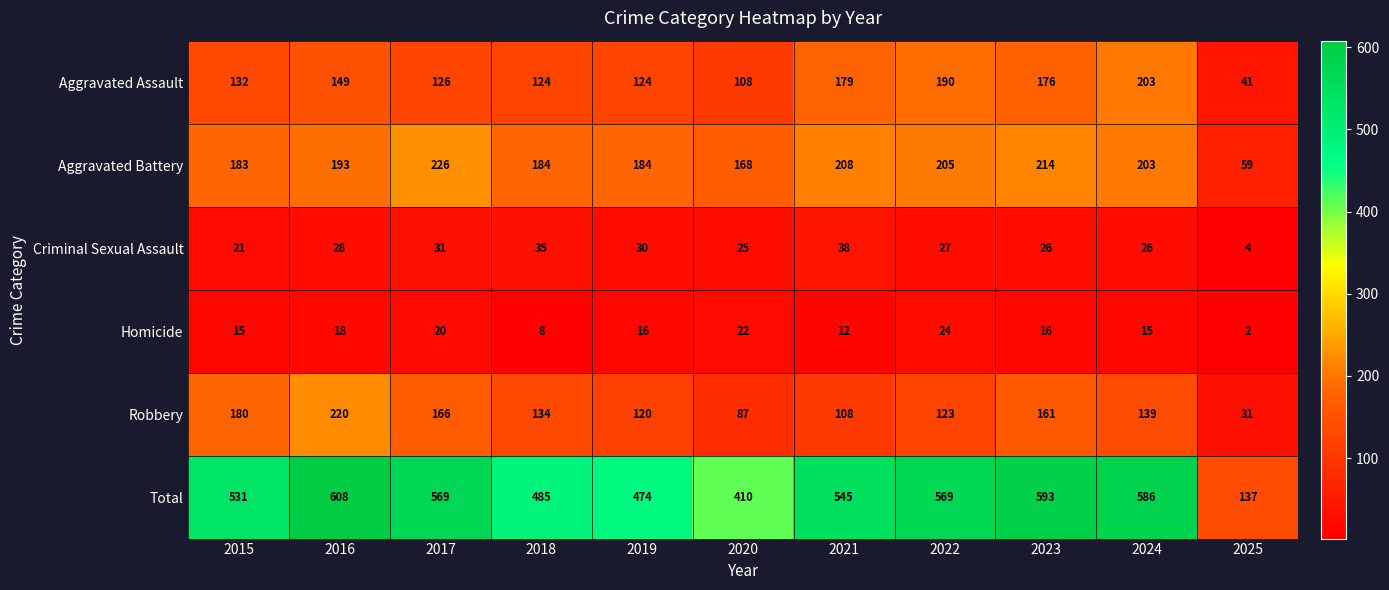

Which series changed the most between 2017 and 2024?

Aggravated Assault